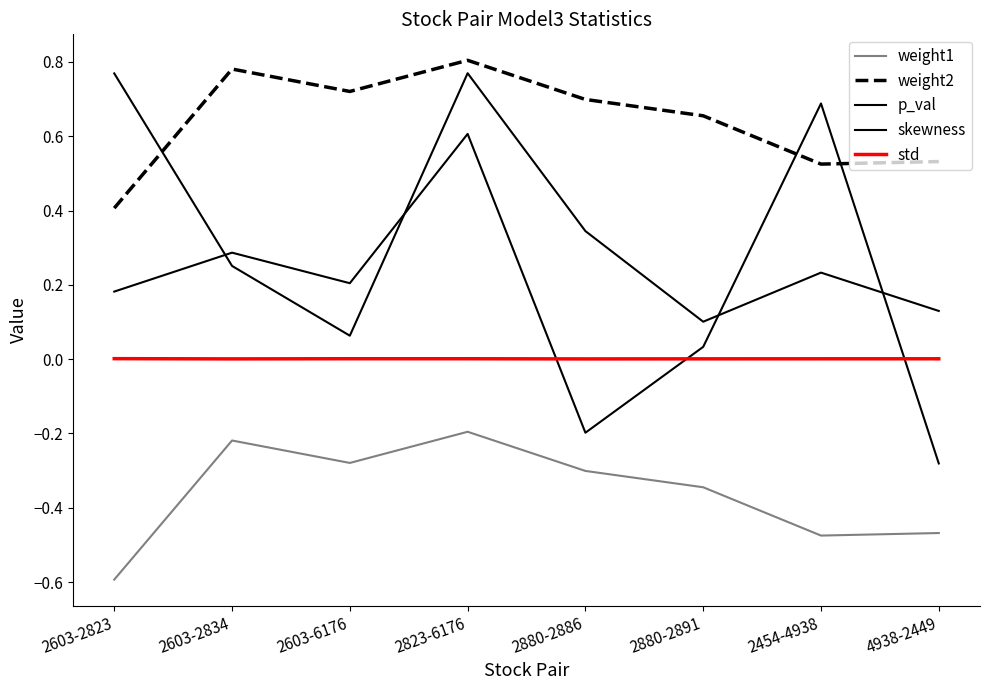

Which series has the largest total across all categories?

weight2